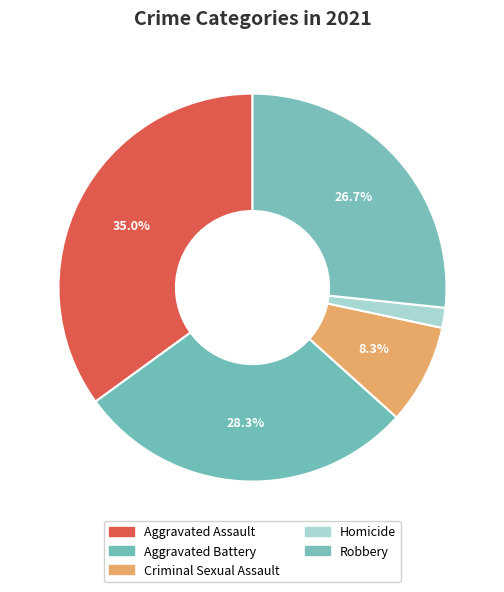

Is it true that Aggravated Assault is 35% of the pie?

True